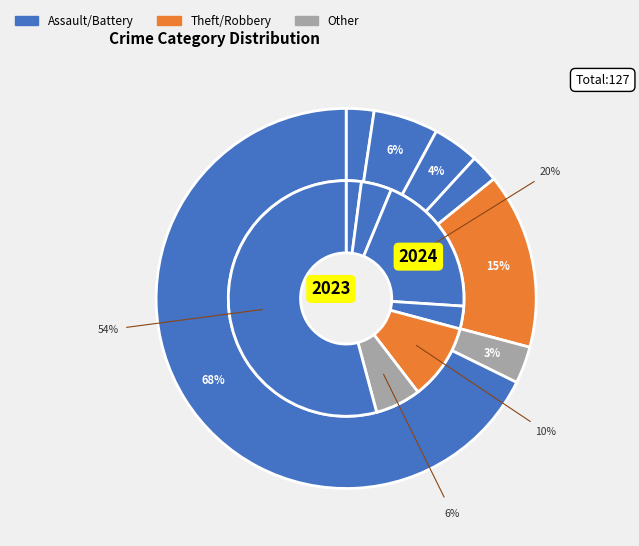

To the nearest percent, what is the average slice percentage?

14%